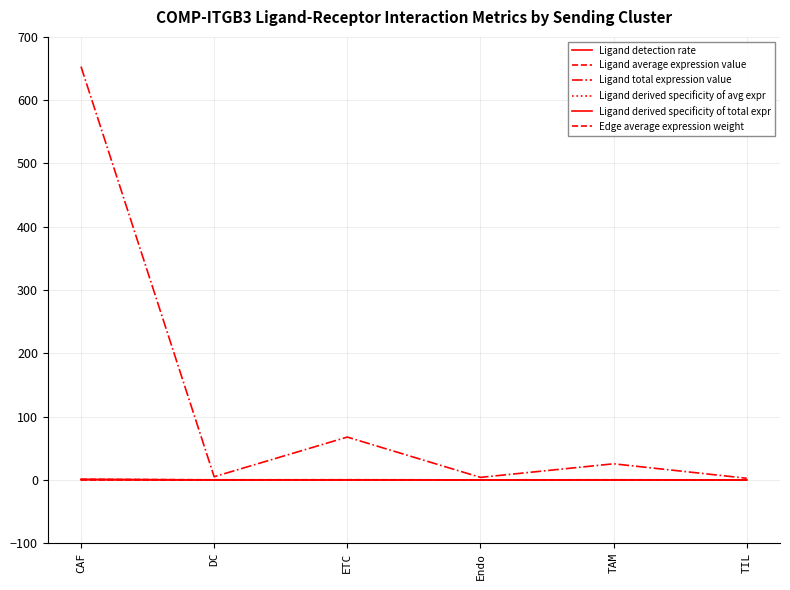

How many lines are shown in the chart?

6